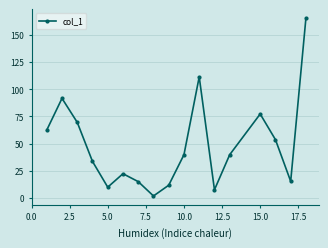

How many series are shown in this chart?

1